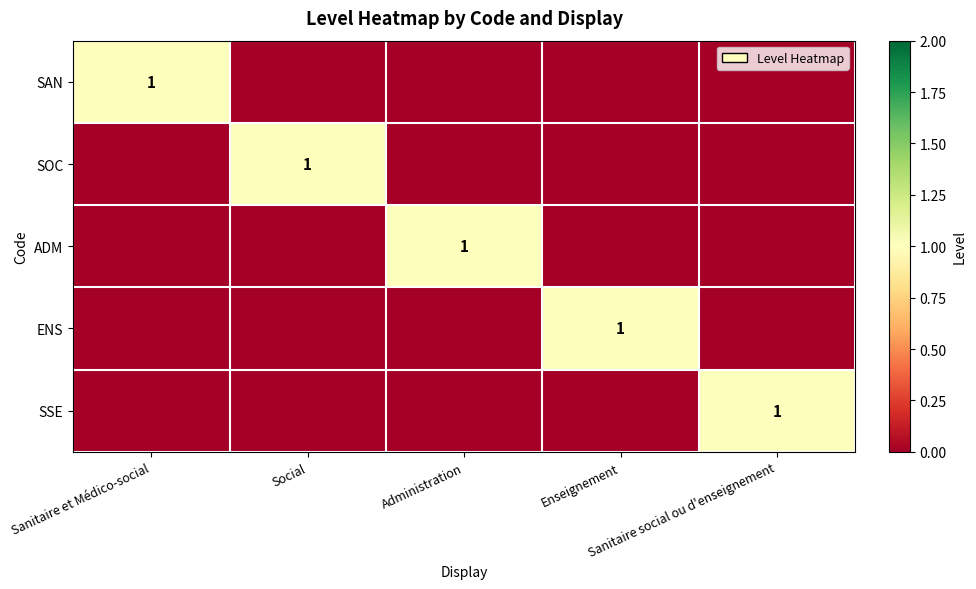

How many categories are shown in the chart?

5